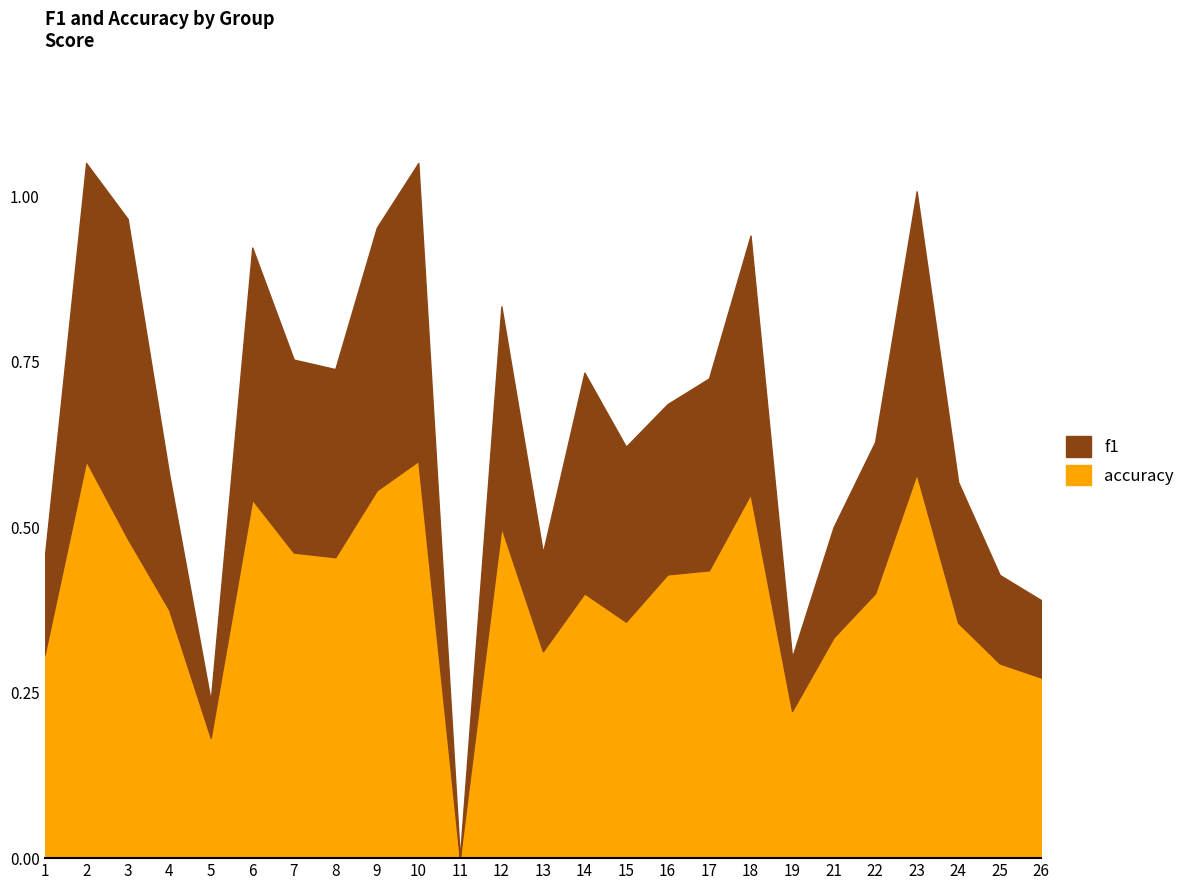

True or false: f1 and accuracy intersect in this chart.

False